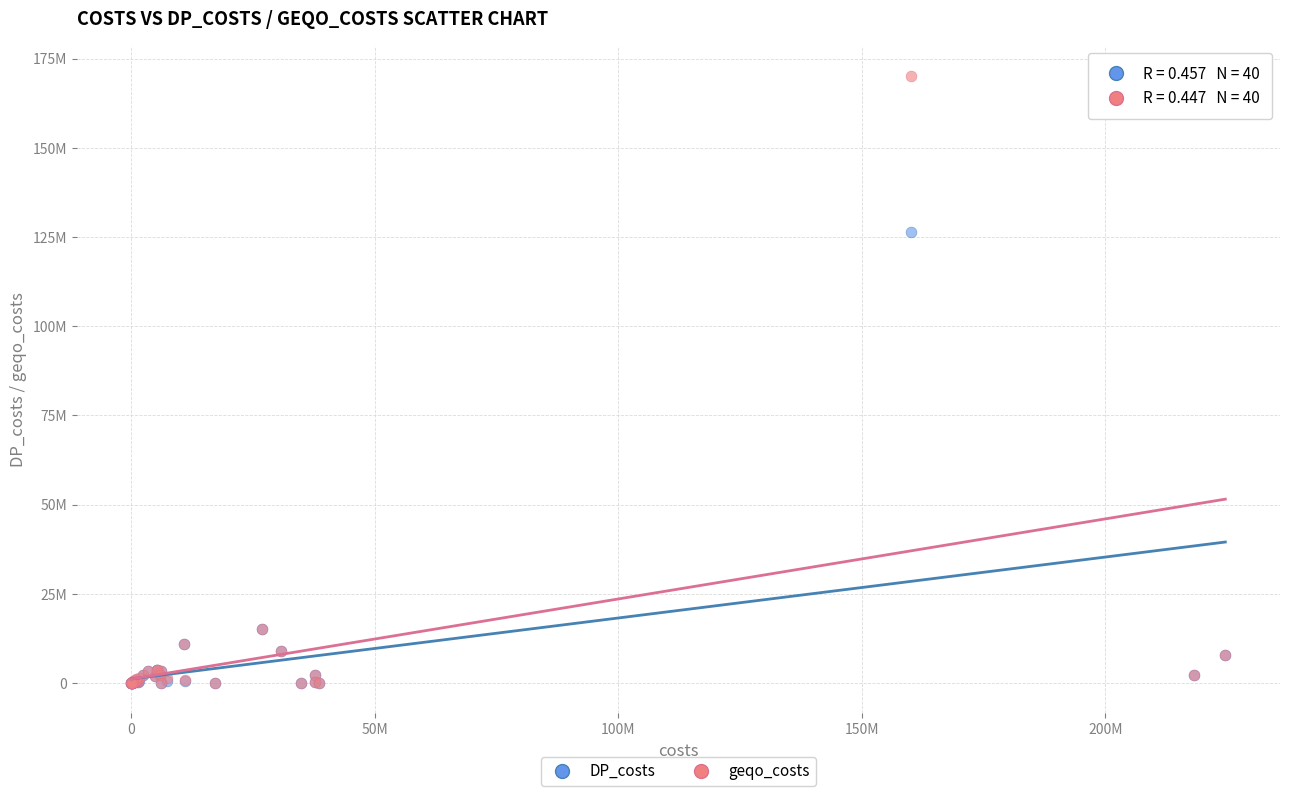

What are all the series names shown in the legend?

DP_costs, geqo_costs